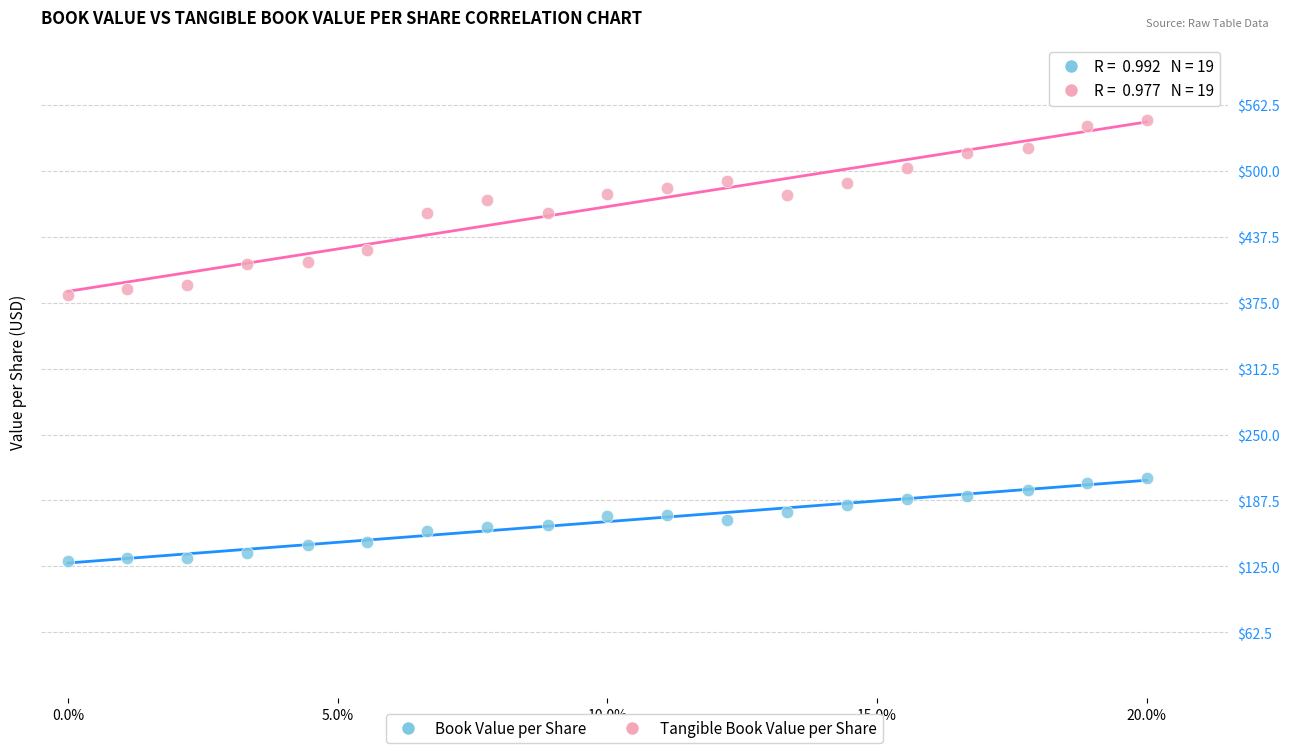

Which series reaches the maximum Y coordinate?

Tangible Book Value per Share